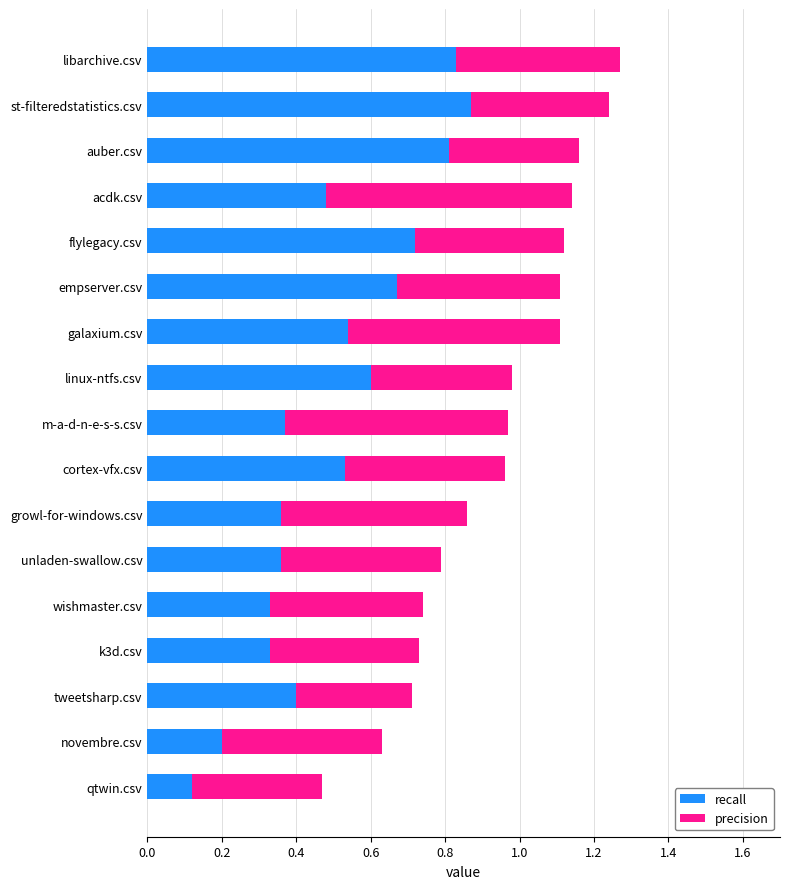

How many recall values are between 0 and 1?

17